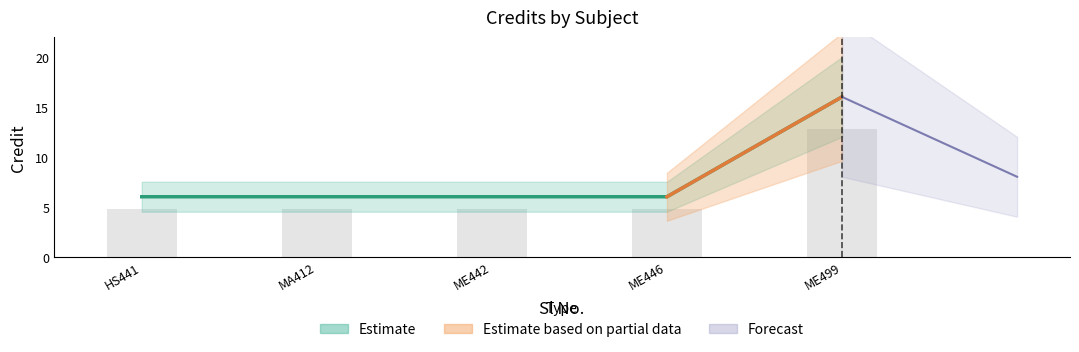

Rank the categories by value from highest to lowest.

ME499, HS441, MA412, ME442, ME446